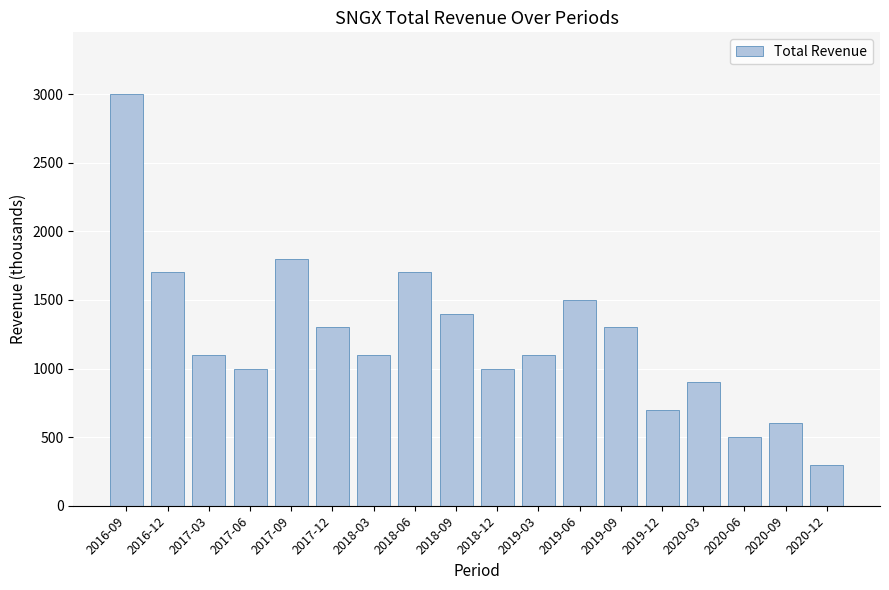

What is the minimum value shown in the chart?

300